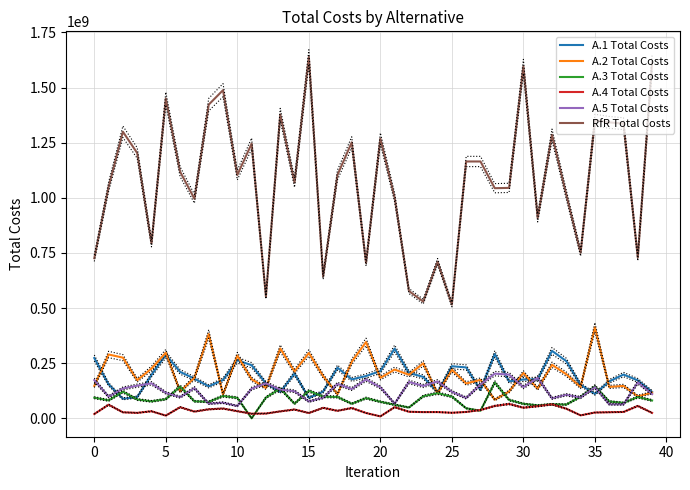

True or false: A.3 Total Costs has more than 2 points higher than both neighbors.

True